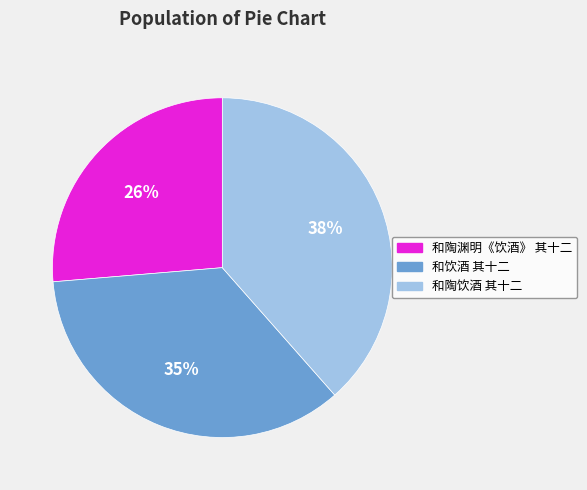

Count the number of slices in the pie.

3